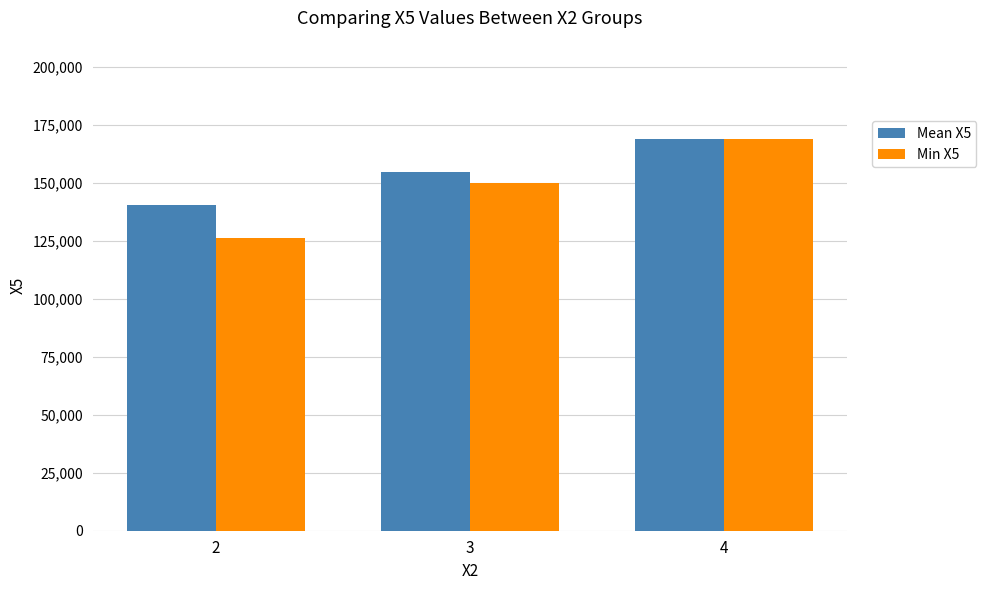

Rank the series by their average value, from lowest to highest.

Min X5, Mean X5